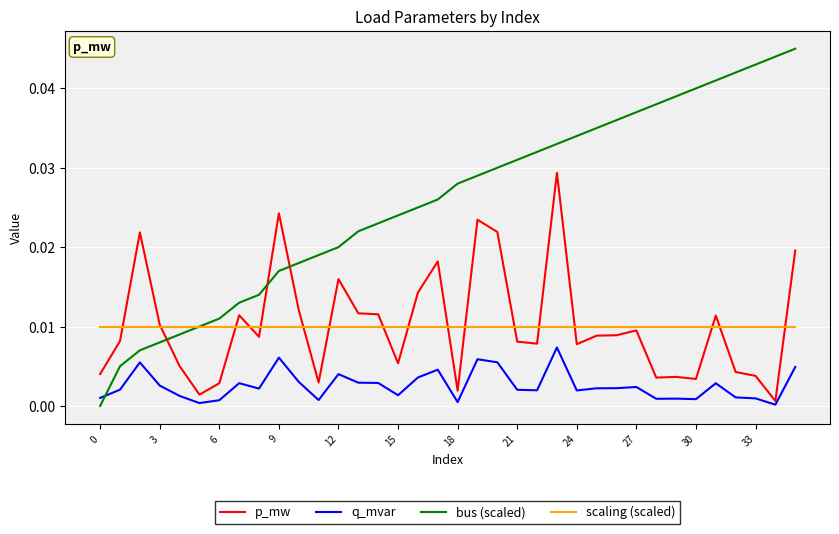

Which series has the largest total across all categories?

bus (scaled)